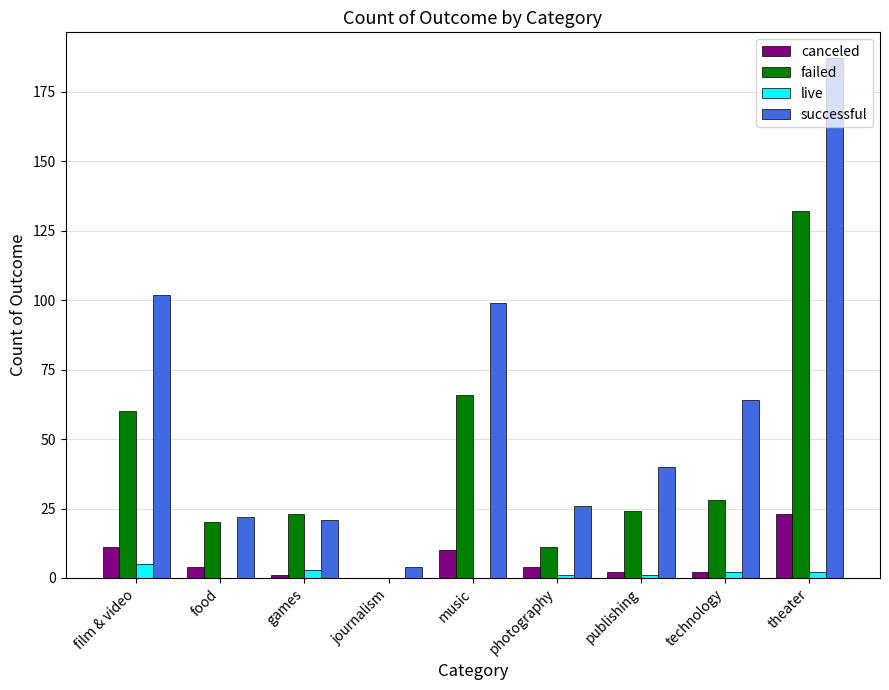

Reading left to right, transcribe all the data shown in this chart.

canceled: 11	4	1	0	10	4	2	2	23
failed: 60	20	23	0	66	11	24	28	132
live: 5	0	3	0	0	1	1	2	2
successful: 102	22	21	4	99	26	40	64	187